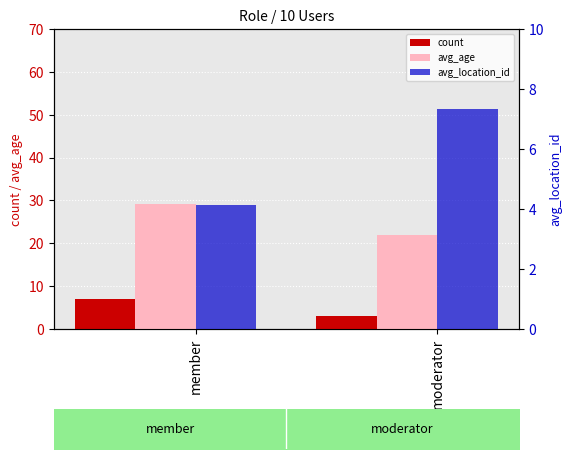

What is the maximum value shown in the chart?

29.1